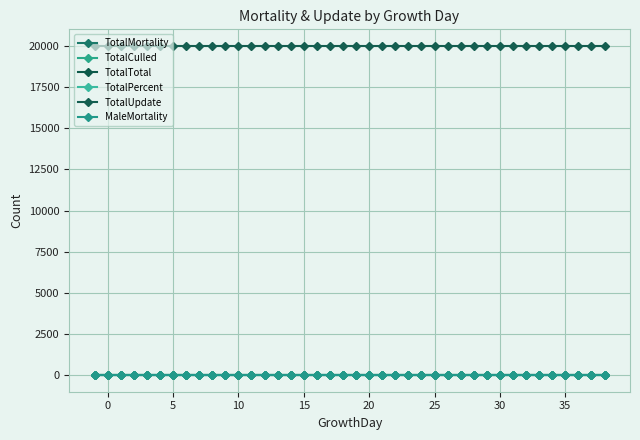

True or false: TotalUpdate and TotalPercent cross at least once.

False